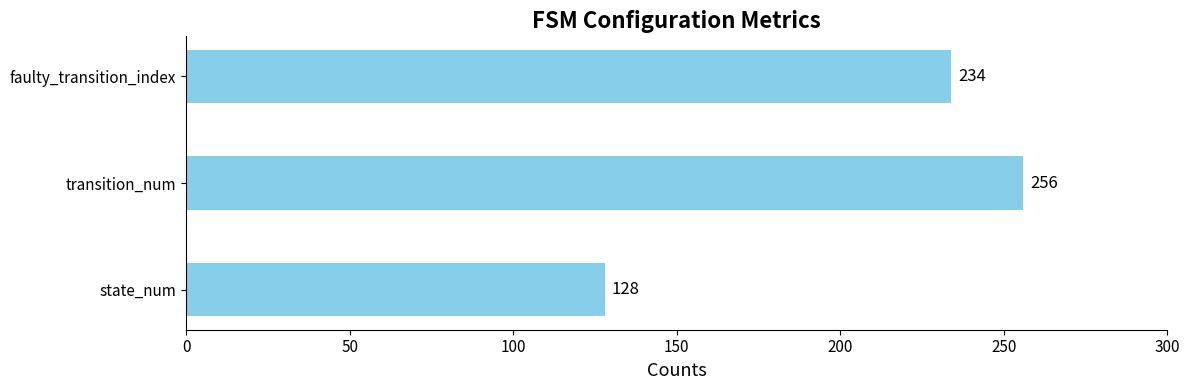

Count the values in the range 128 to 256.

3